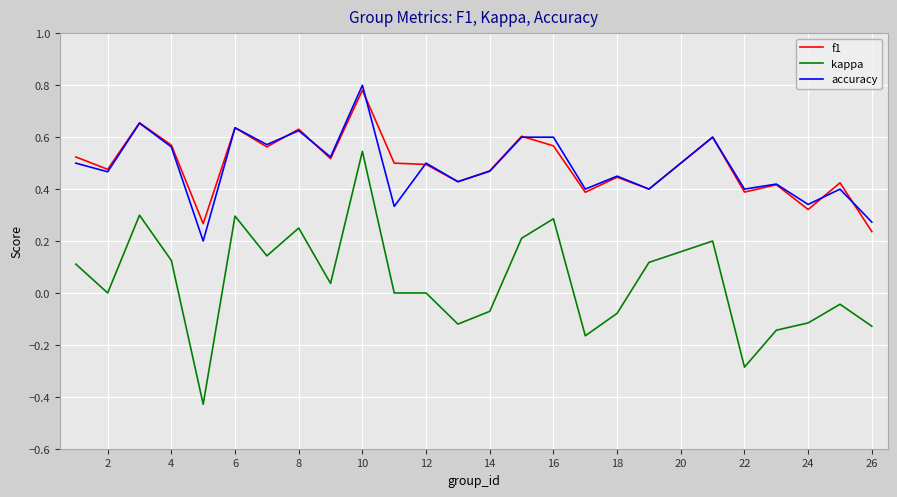

True or false: f1 and accuracy cross at least once.

True